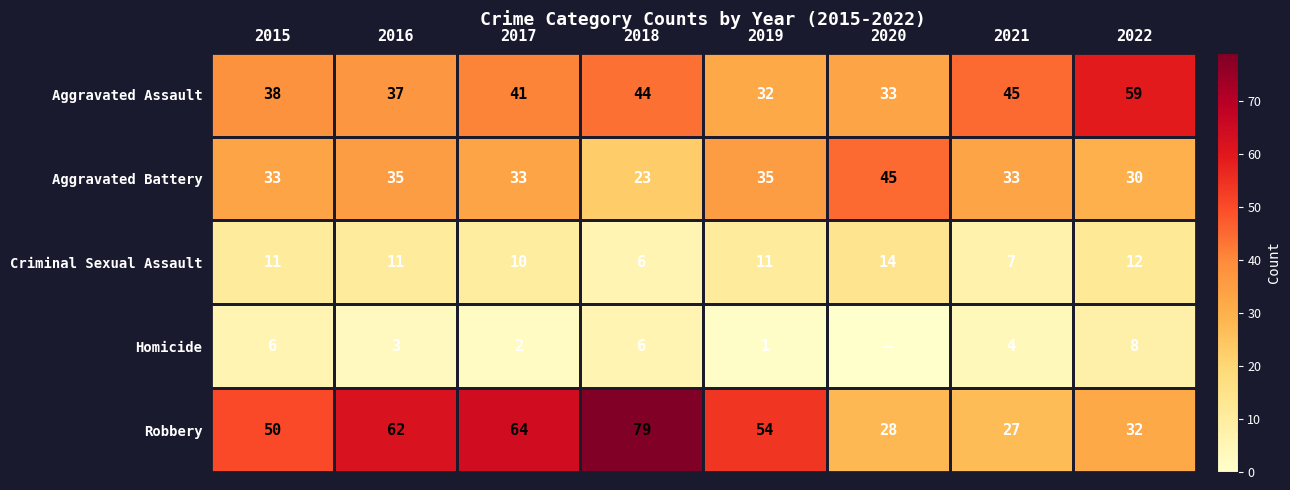

What is the highest value of the Aggravated Battery series?

45